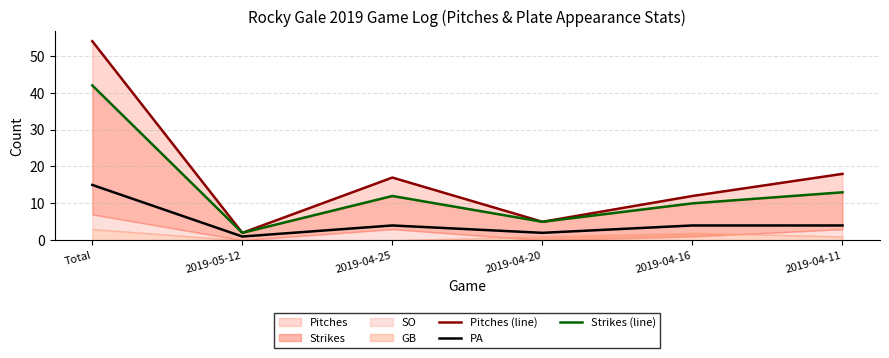

Count the number of categories in the chart.

6